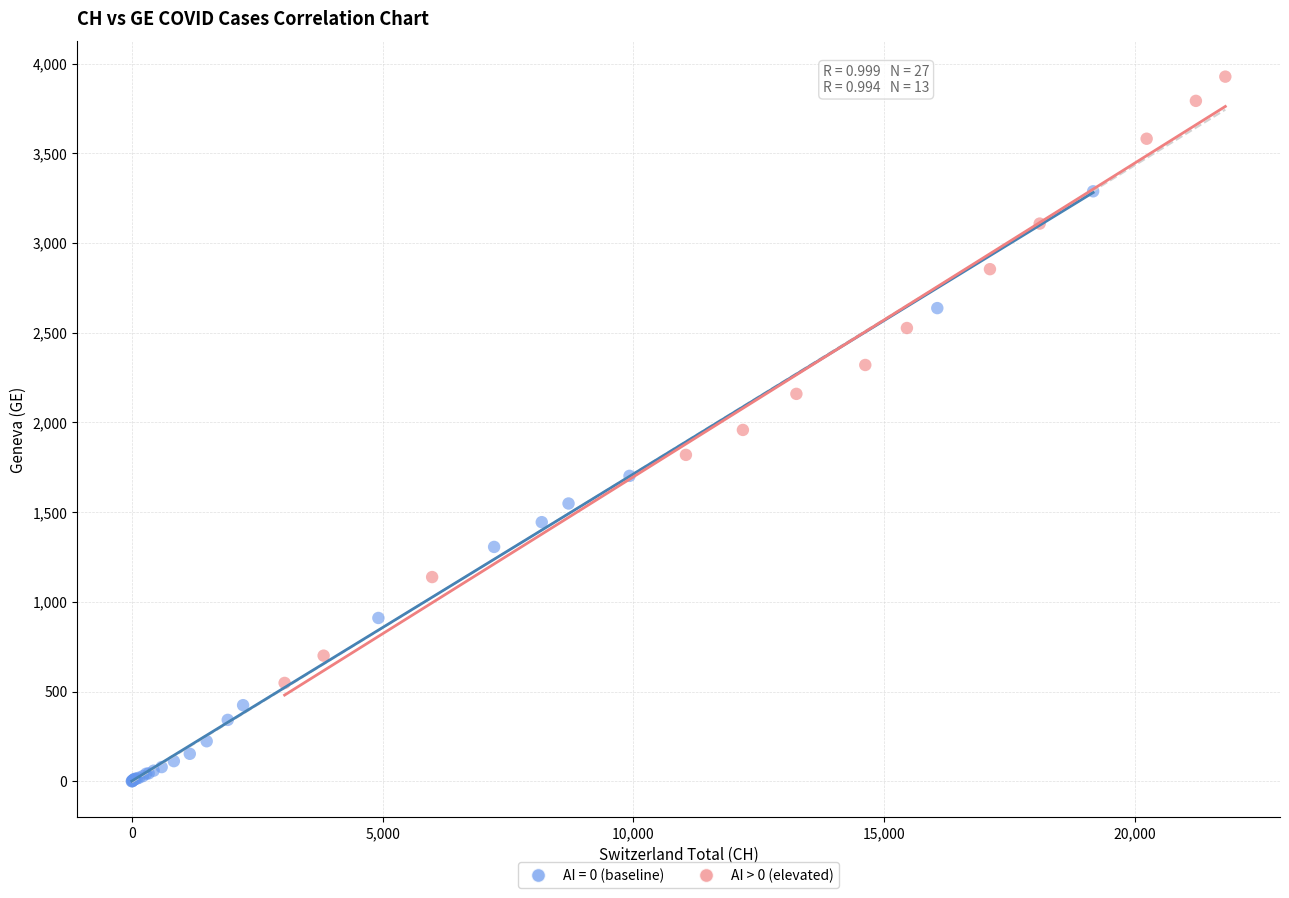

Which series reaches the maximum Y coordinate?

AI > 0 (elevated)